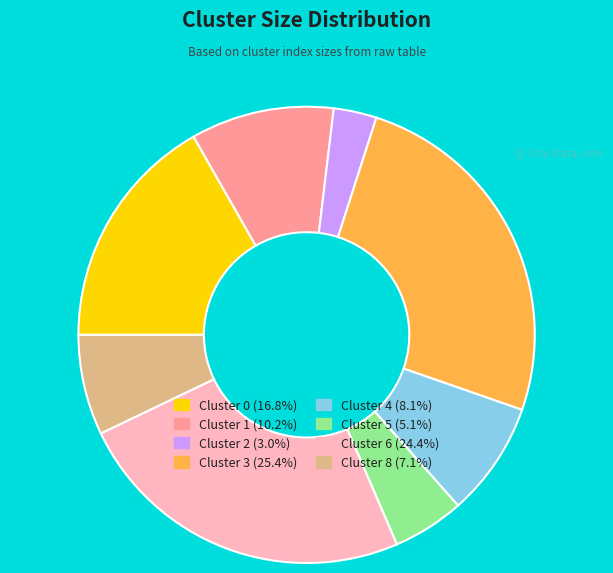

Rank the categories by value from lowest to highest.

Cluster 2, Cluster 5, Cluster 8, Cluster 4, Cluster 1, Cluster 0, Cluster 6, Cluster 3